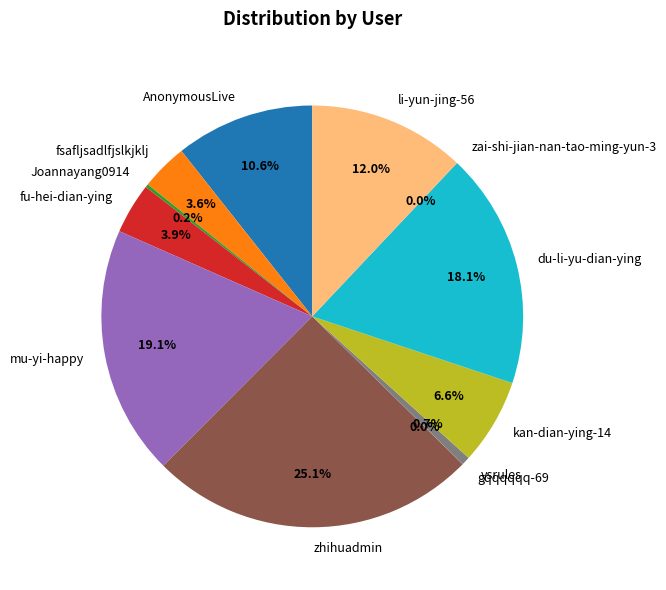

Approximately how many times larger is the value at kan-dian-ying-14 compared to fu-hei-dian-ying?

1.7